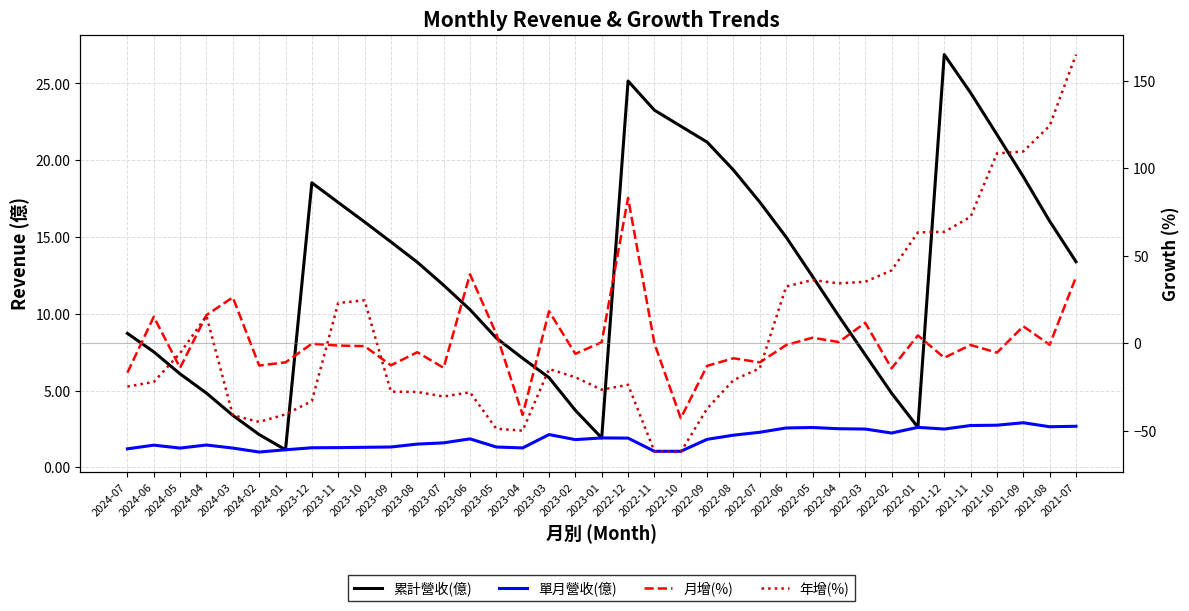

Reading left to right, what are all the values shown in this chart?

累計營收(億): 2024-07=8.7	2024-06=7.5	2024-05=6.1	2024-04=4.8	2024-03=3.4	2024-02=2.1	2024-01=1.1	2023-12=18.5	2023-11=17.2	2023-10=16.0	2023-09=14.7	2023-08=13.4	2023-07=11.9	2023-06=10.3	2023-05=8.4	2023-04=7.1	2023-03=5.8	2023-02=3.7	2023-01=1.9	2022-12=25.2	2022-11=23.3	2022-10=22.2	2022-09=21.2	2022-08=19.4	2022-07=17.3	2022-06=15.0	2022-05=12.4	2022-04=9.8	2022-03=7.3	2022-02=4.8	2022-01=2.6	2021-12=26.9	2021-11=24.4	2021-10=21.7	2021-09=18.9	2021-08=16.0	2021-07=13.4
單月營收(億): 2024-07=1.2	2024-06=1.4	2024-05=1.2	2024-04=1.4	2024-03=1.2	2024-02=1.0	2024-01=1.1	2023-12=1.3	2023-11=1.3	2023-10=1.3	2023-09=1.3	2023-08=1.5	2023-07=1.6	2023-06=1.9	2023-05=1.3	2023-04=1.3	2023-03=2.1	2023-02=1.8	2023-01=1.9	2022-12=1.9	2022-11=1.0	2022-10=1.0	2022-09=1.8	2022-08=2.1	2022-07=2.3	2022-06=2.6	2022-05=2.6	2022-04=2.5	2022-03=2.5	2022-02=2.2	2022-01=2.6	2021-12=2.5	2021-11=2.7	2021-10=2.7	2021-09=2.9	2021-08=2.6	2021-07=2.7
月增(%): 2024-07=-16.8	2024-06=15.1	2024-05=-14.0	2024-04=16.1	2024-03=26.2	2024-02=-12.7	2024-01=-10.9	2023-12=-0.3	2023-11=-1.3	2023-10=-1.6	2023-09=-12.6	2023-08=-5.1	2023-07=-14.0	2023-06=39.4	2023-05=5.3	2023-04=-40.9	2023-03=18.3	2023-02=-6.0	2023-01=0.6	2022-12=83.0	2022-11=-0.1	2022-10=-42.8	2022-09=-12.9	2022-08=-8.6	2022-07=-10.9	2022-06=-1.0	2022-05=3.2	2022-04=0.7	2022-03=11.7	2022-02=-14.3	2022-01=4.5	2021-12=-8.3	2021-11=-1.0	2021-10=-5.4	2021-09=9.7	2021-08=-0.9	2021-07=37.8
年增(%): 2024-07=-24.7	2024-06=-22.1	2024-05=-5.6	2024-04=15.6	2024-03=-41.1	2024-02=-44.9	2024-01=-40.6	2023-12=-33.0	2023-11=23.0	2023-10=24.5	2023-09=-27.6	2023-08=-27.8	2023-07=-30.4	2023-06=-28.0	2023-05=-48.8	2023-04=-49.9	2023-03=-14.7	2023-02=-19.4	2023-01=-26.5	2022-12=-23.7	2022-11=-61.7	2022-10=-62.1	2022-09=-37.3	2022-08=-21.0	2022-07=-14.3	2022-06=32.4	2022-05=36.1	2022-04=34.2	2022-03=35.1	2022-02=41.6	2022-01=63.3	2021-12=63.6	2021-11=72.2	2021-10=108.4	2021-09=109.5	2021-08=124.2	2021-07=164.8